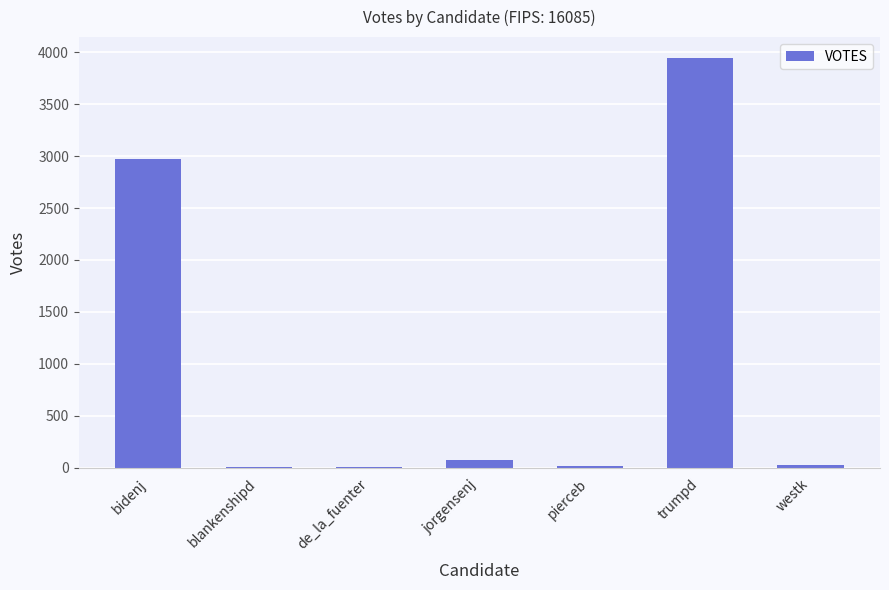

Where does the data first go above 30?

bidenj